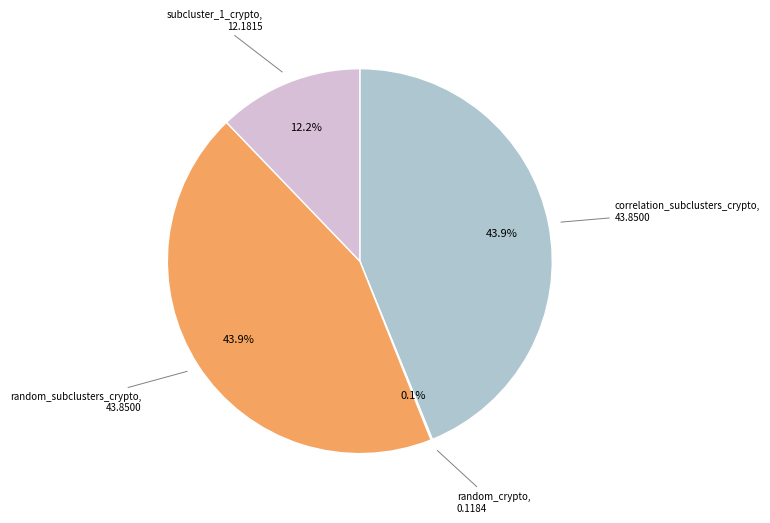

Is there any slice that represents more than half of the pie?

No